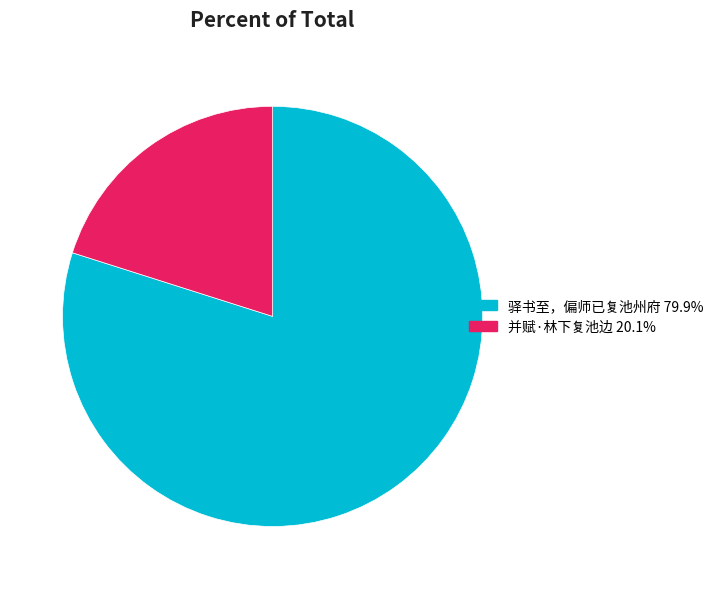

Rank the categories by value from lowest to highest.

并赋·林下复池边, 驿书至，偏师已复池州府